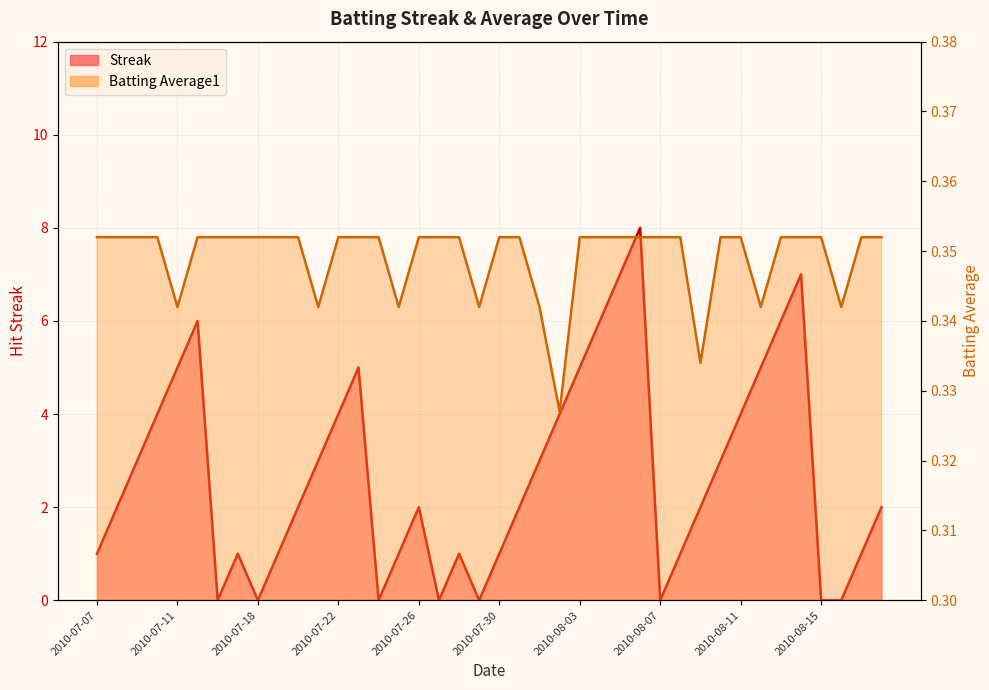

Rank the categories by Streak value from lowest to highest.

2010-07-16, 2010-07-18, 2010-07-24, 2010-07-27, 2010-07-29, 2010-08-07, 2010-08-15, 2010-08-16, 2010-07-07, 2010-07-17, 2010-07-19, 2010-07-25, 2010-07-28, 2010-07-30, 2010-08-08, 2010-08-17, 2010-07-08, 2010-07-20, 2010-07-26, 2010-07-31, 2010-08-09, 2010-08-18, 2010-07-09, 2010-07-21, 2010-08-01, 2010-08-10, 2010-07-10, 2010-07-22, 2010-08-02, 2010-08-11, 2010-07-11, 2010-07-23, 2010-08-03, 2010-08-12, 2010-07-15, 2010-08-04, 2010-08-13, 2010-08-05, 2010-08-14, 2010-08-06